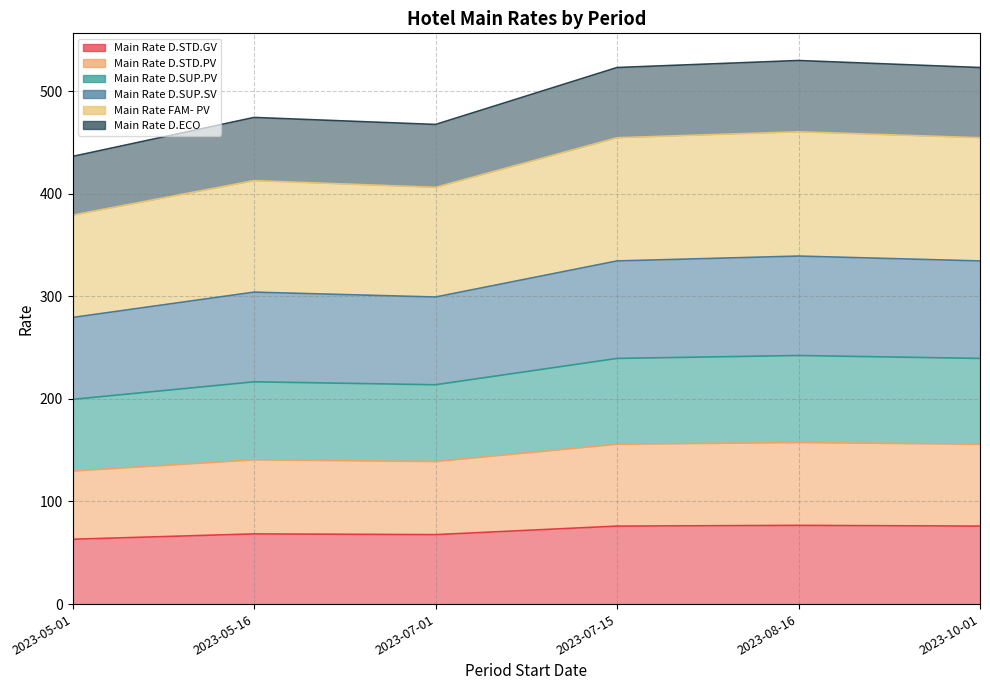

What is the total value across all series at 2023-05-16?

1616.5